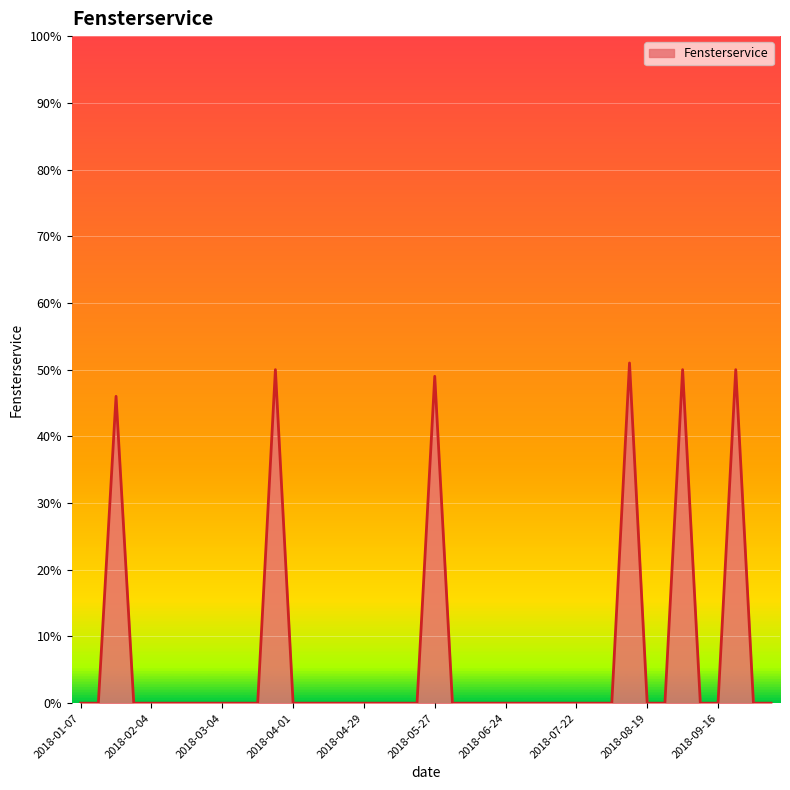

What is the difference between the maximum and minimum values?

51